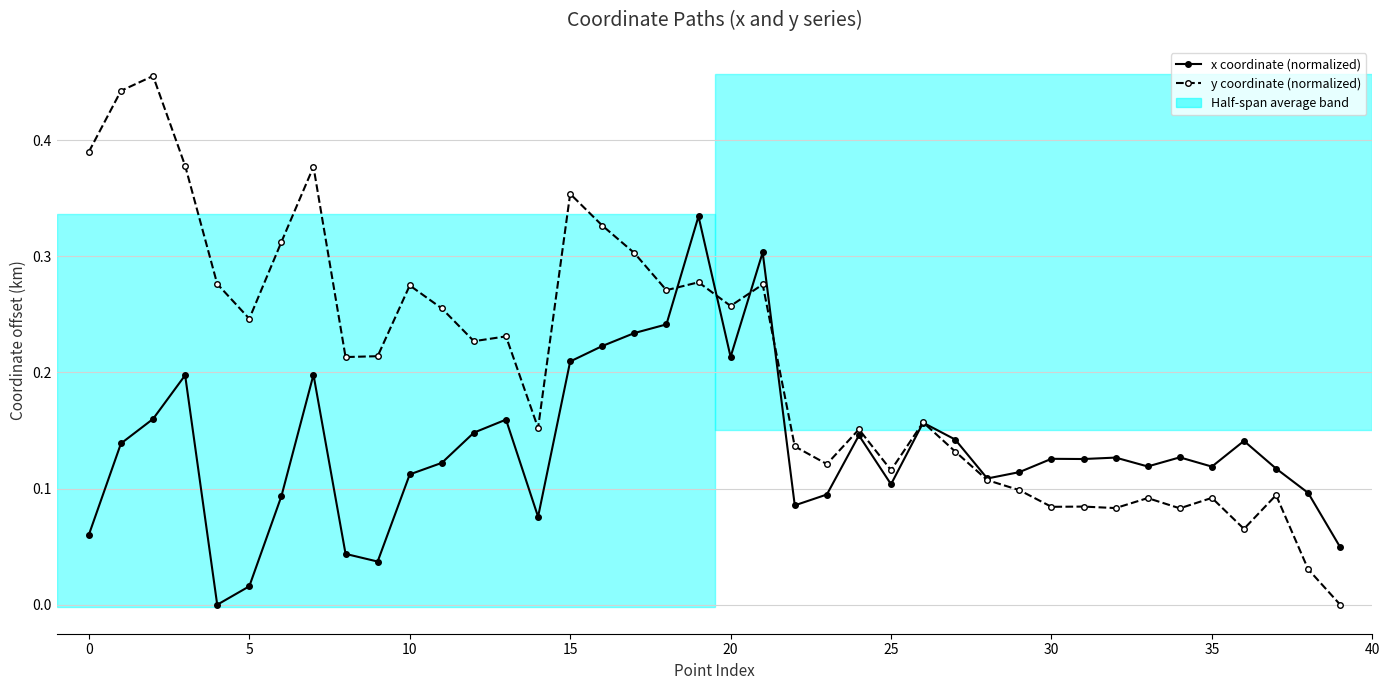

Which series has the largest total across all categories?

y coordinate (normalized)